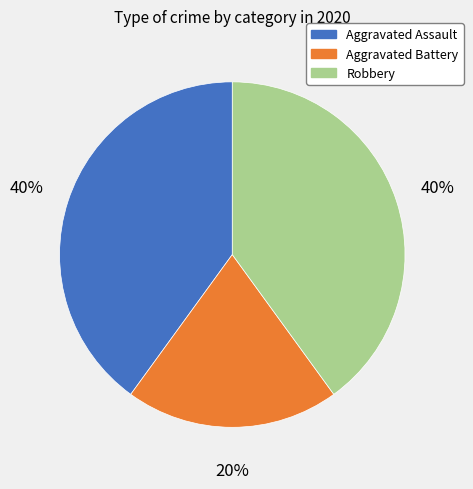

What is the smallest slice in the pie chart?

Aggravated Battery